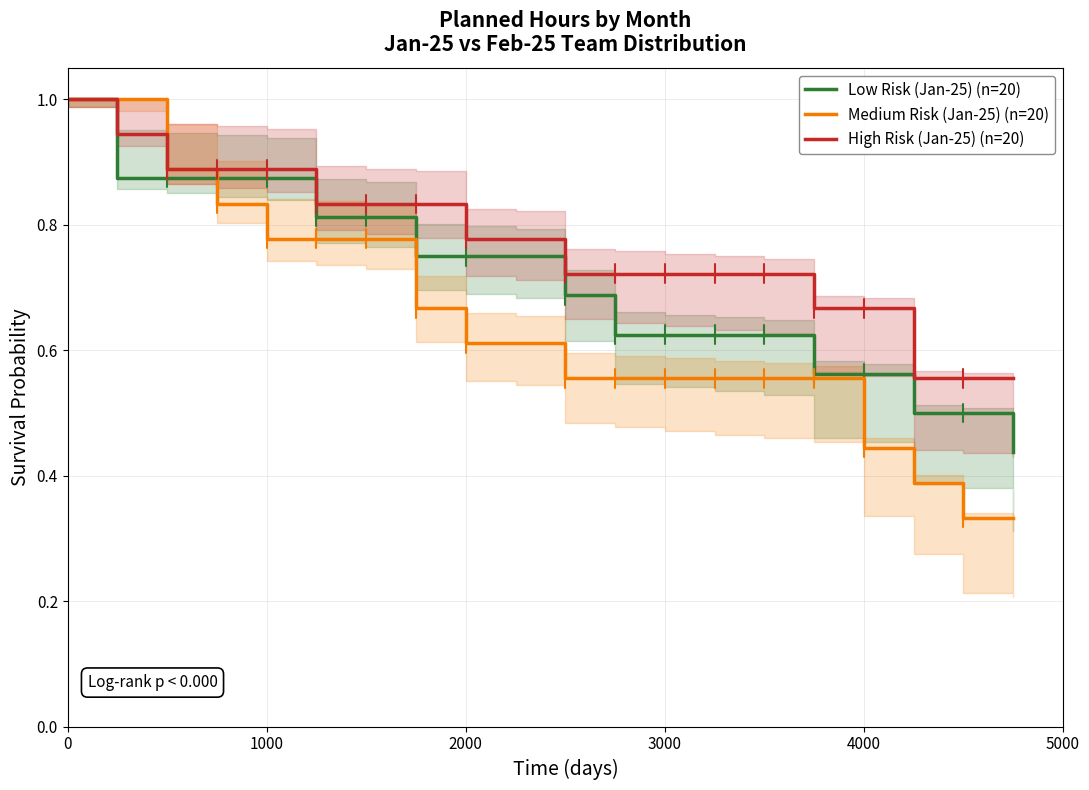

What is the maximum value for Low Risk (Jan-25) (n=20)?

1.0